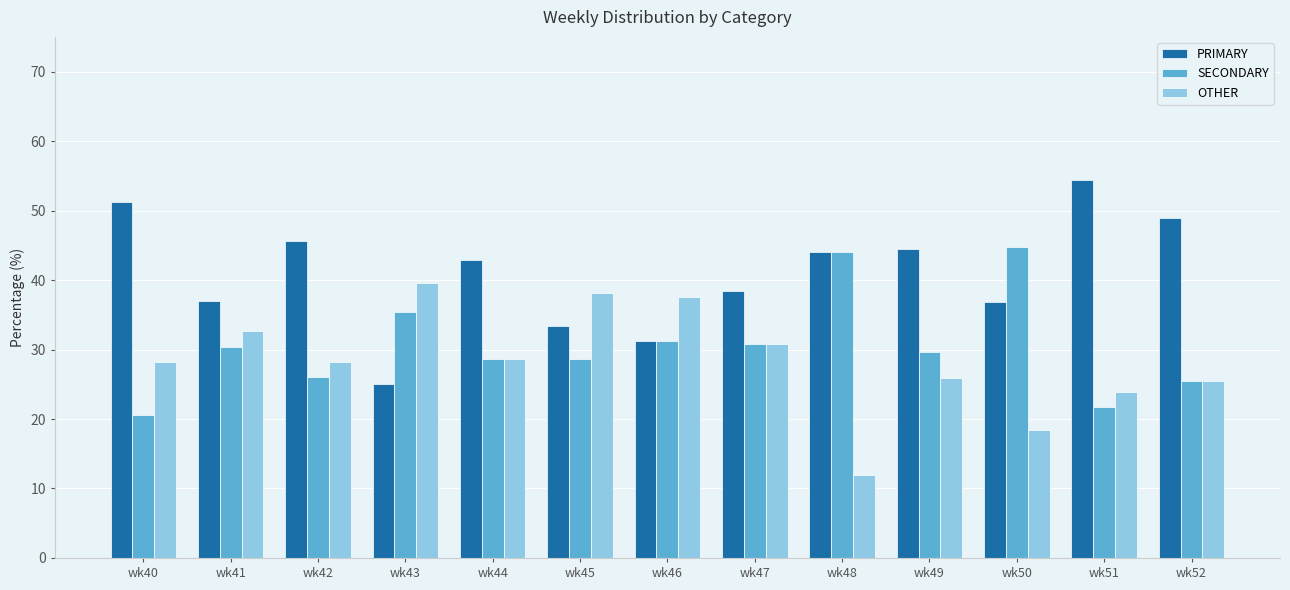

The value of SECONDARY at wk52 is 13.2. True or false?

False